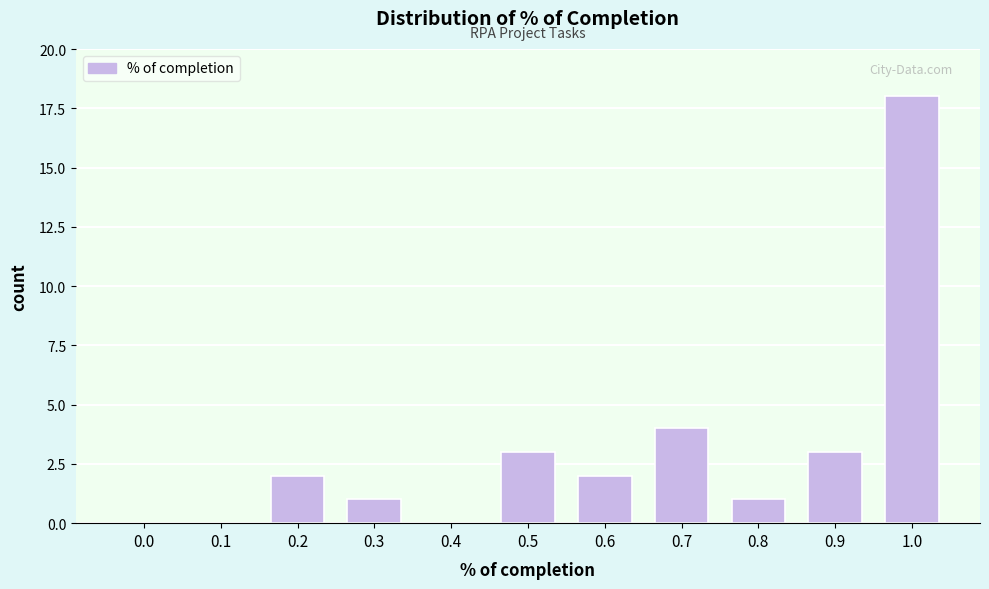

Reading left to right, transcribe all the data shown in this chart.

0.0=0	0.1=0	0.2=2	0.3=1	0.4=0	0.5=3	0.6=2	0.7=4	0.8=1	0.9=3	1.0=18